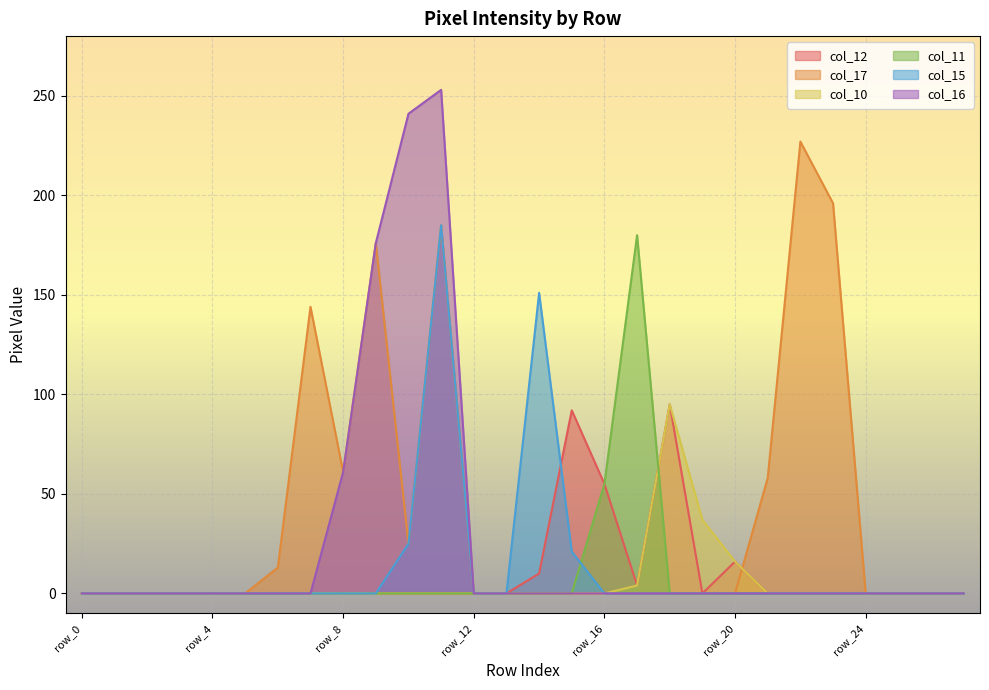

At which label is col_16 closest to 126?

row_9